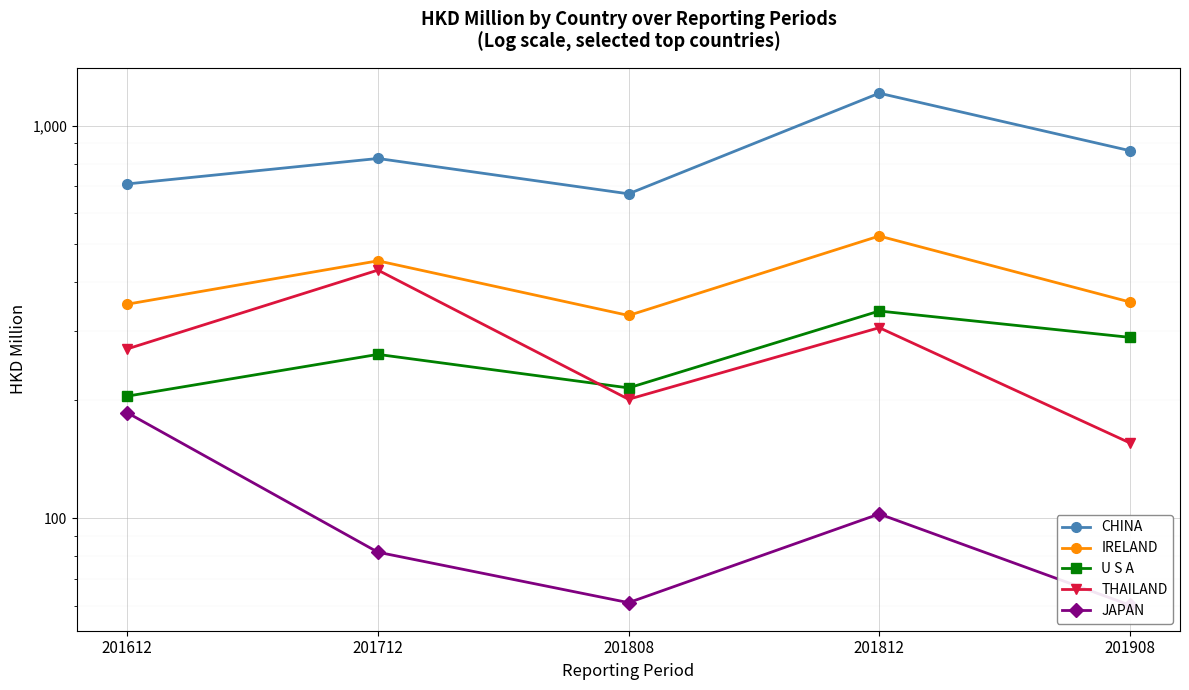

True or false: JAPAN and THAILAND cross at least once.

False